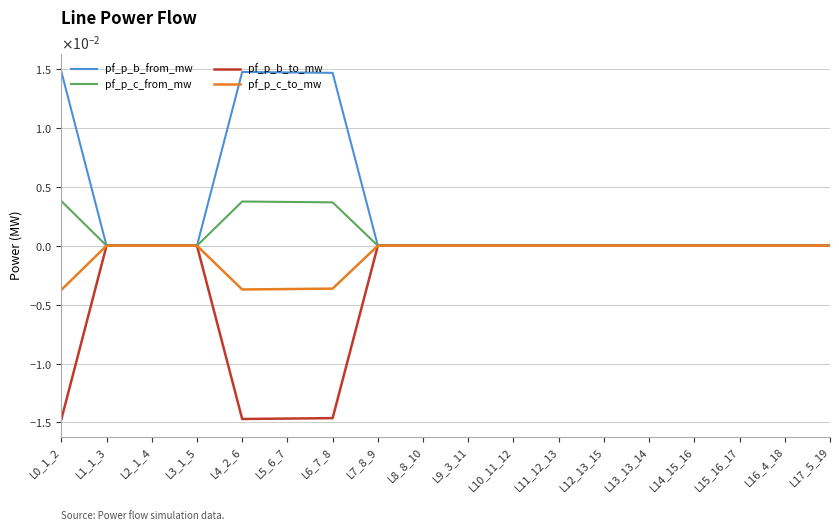

Which category has the lowest value across all series?

L0_1_2